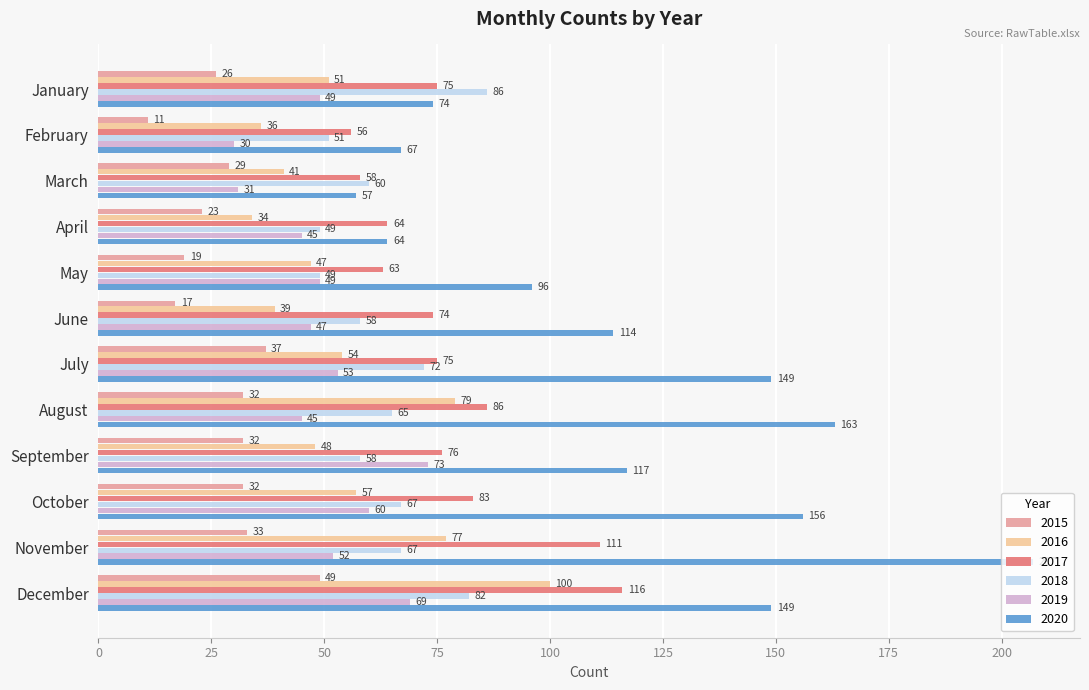

What is the minimum value shown in the chart?

11